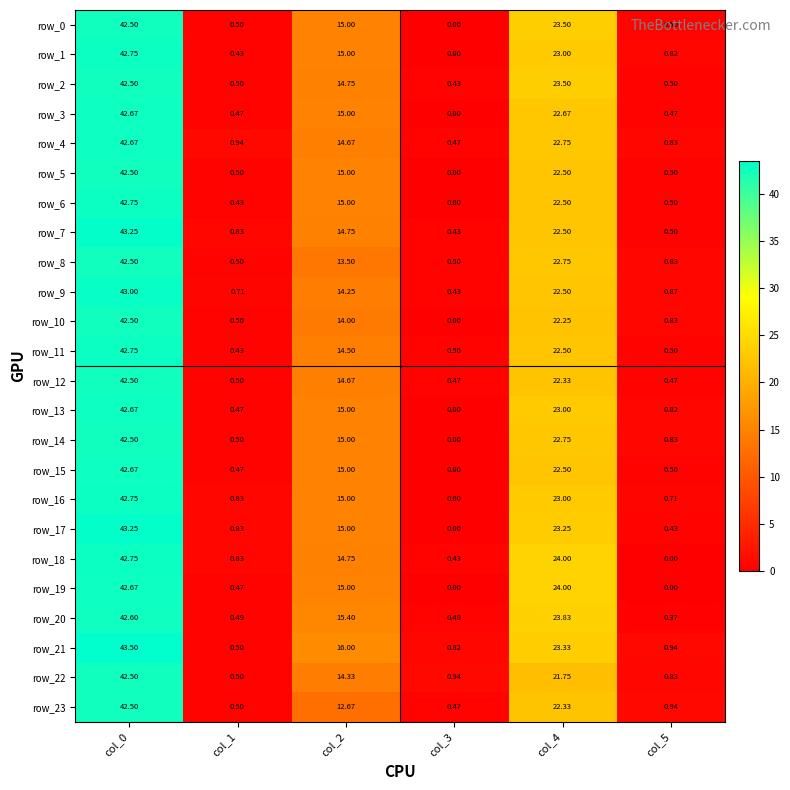

Where is row_23 nearest to the value 21?

col_4